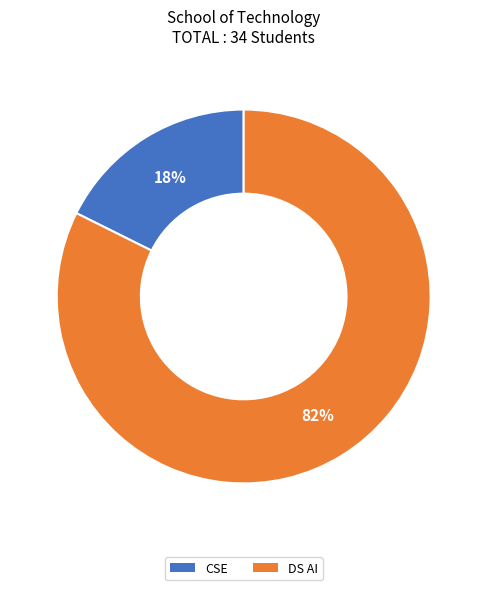

Which category has the smallest portion of the pie?

CSE